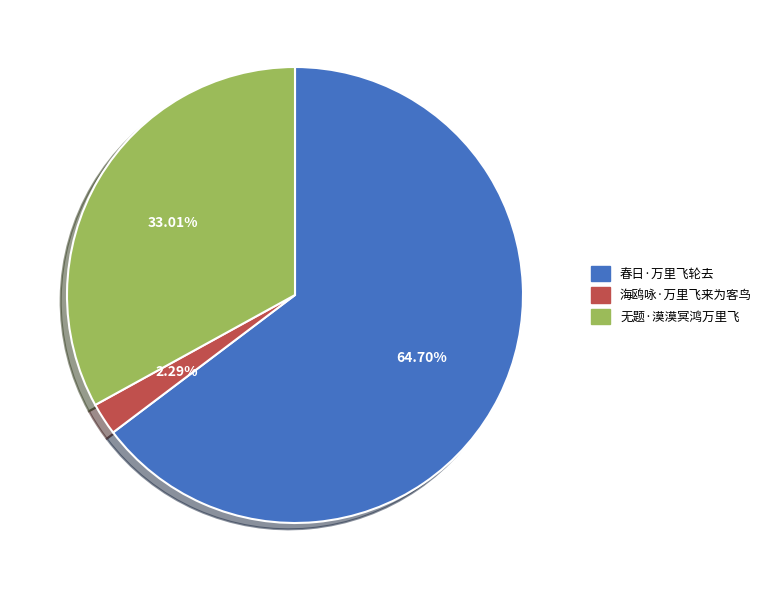

To the nearest percent, what is the difference between the largest and smallest slice percentages?

62%